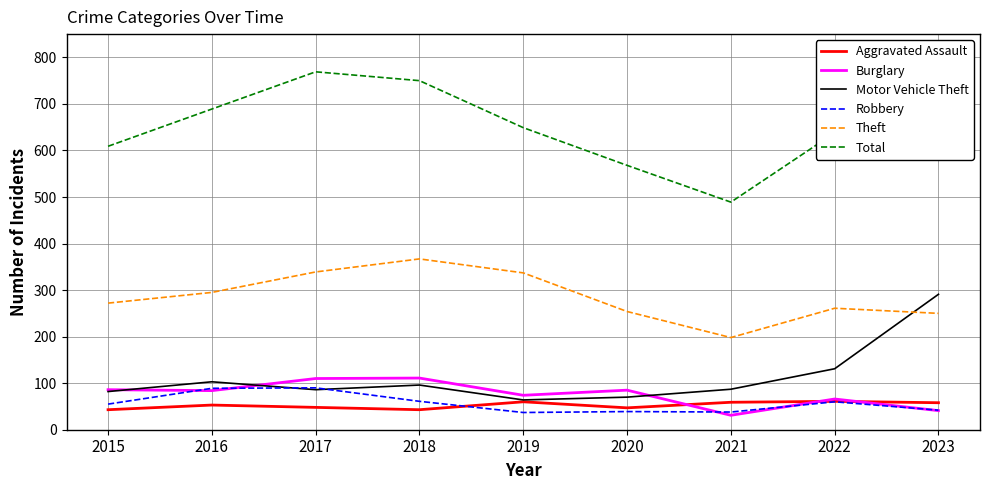

Which series has the largest total across all categories?

Total